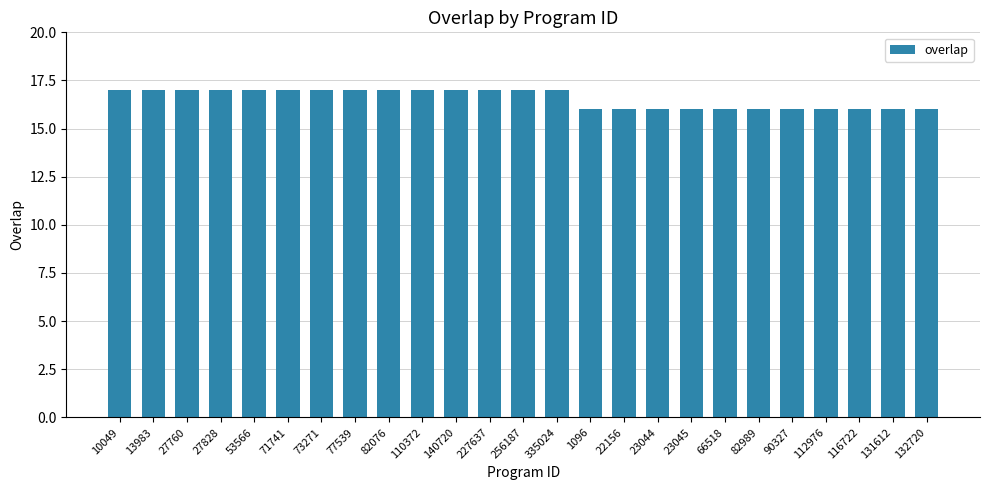

Is it true that the value at 335024 is 17?

True